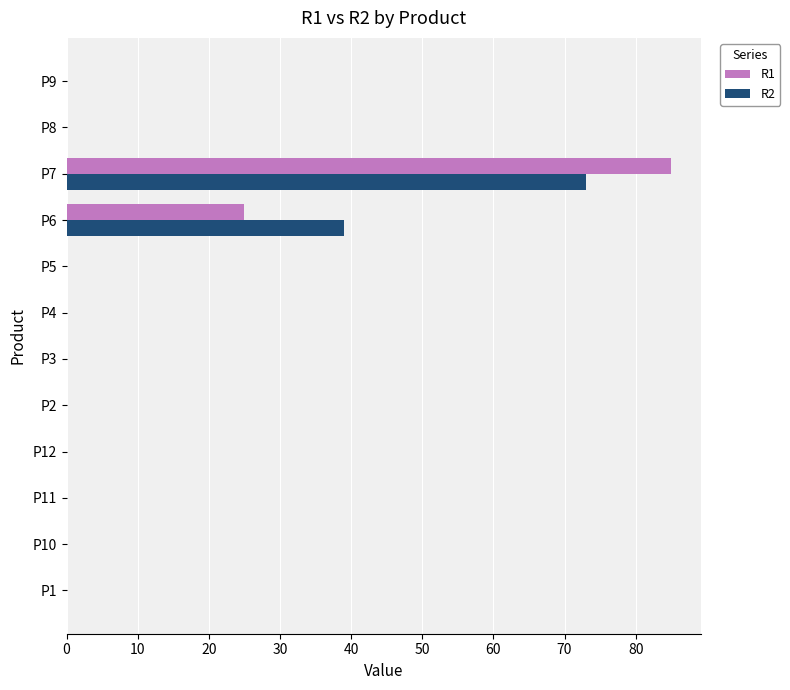

Is it true that R2 equals -43 at P8?

False